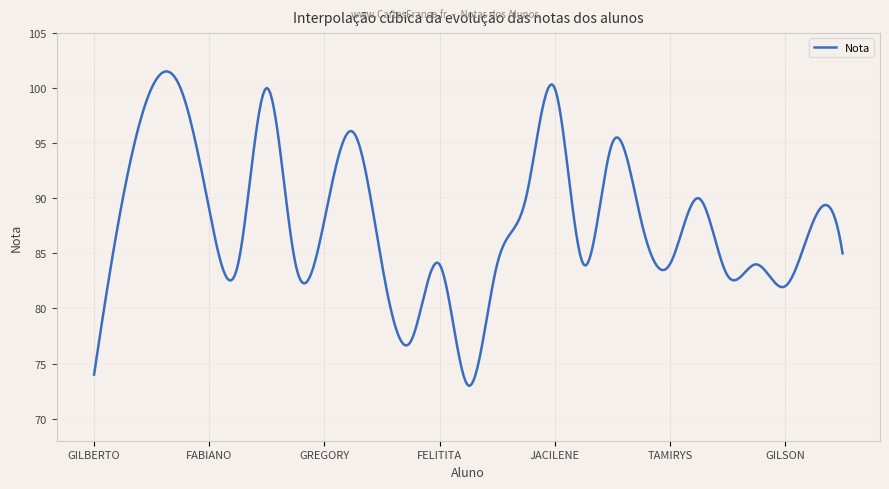

What is the minimum value shown in the chart?

73.0